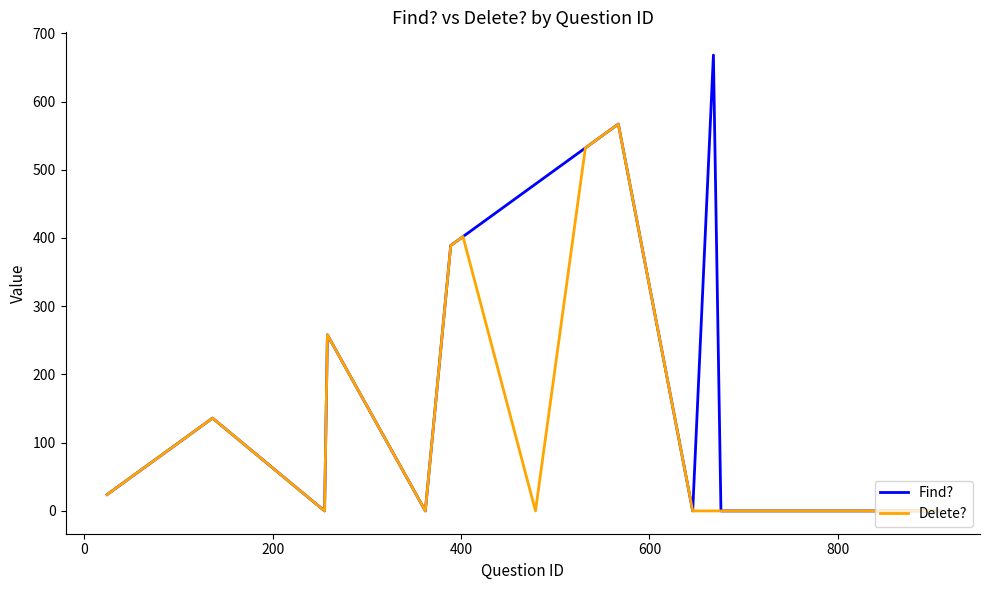

Rank the series by their average value, from highest to lowest.

Find?, Delete?